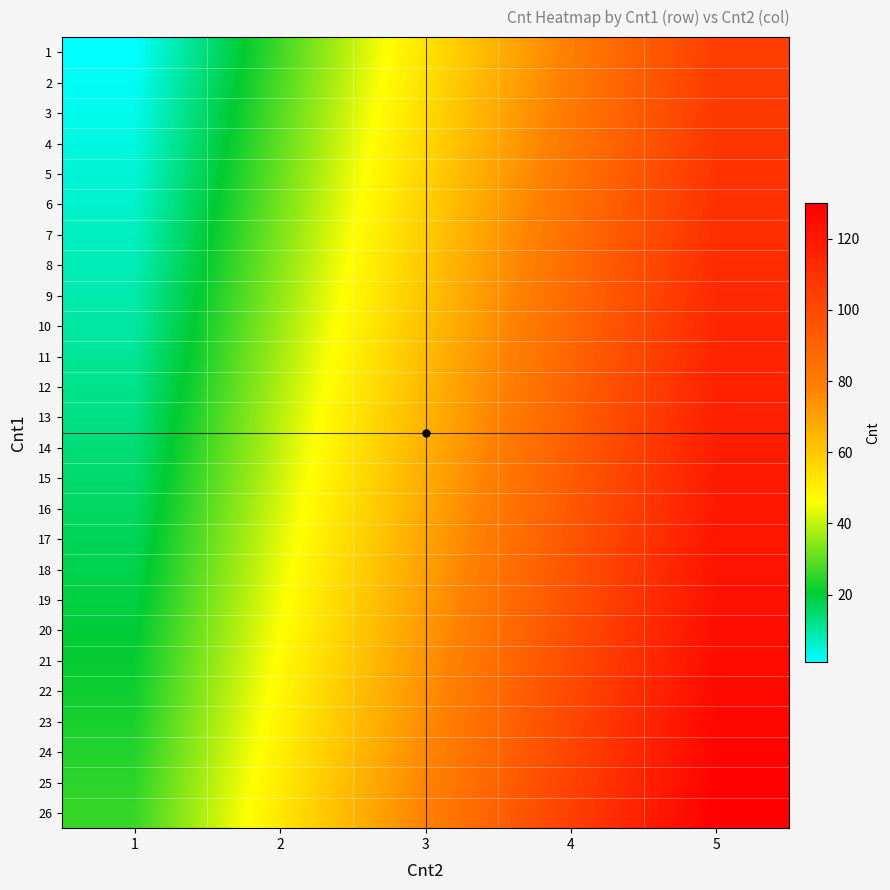

Count the number of categories in the chart.

5